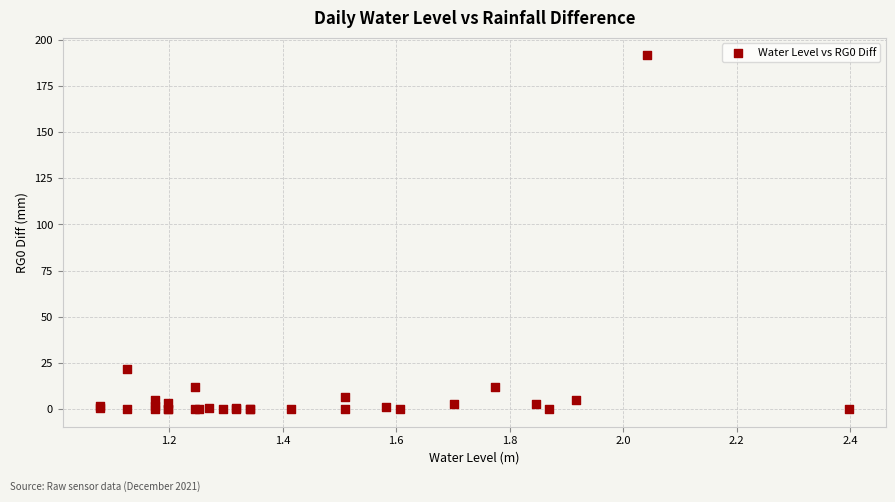

What Y value in the scatter plot is closest to 95?

21.8